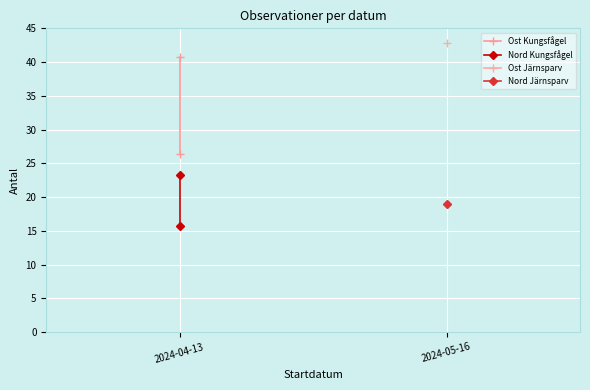

What value does the Nord Kungsfågel series have at 2024-04-13?

15.7